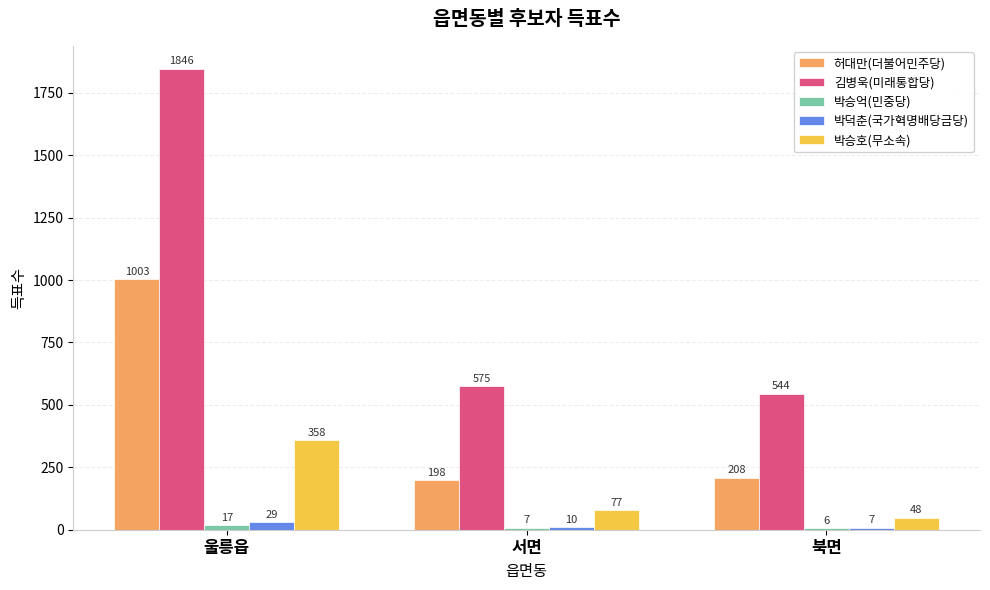

What is the sum of the 박승호(무소속) values at 서면 and 울릉읍?

435